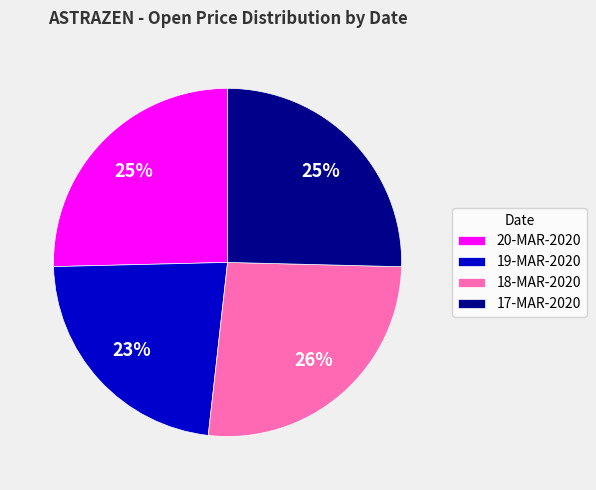

How many segments does this pie chart have?

4